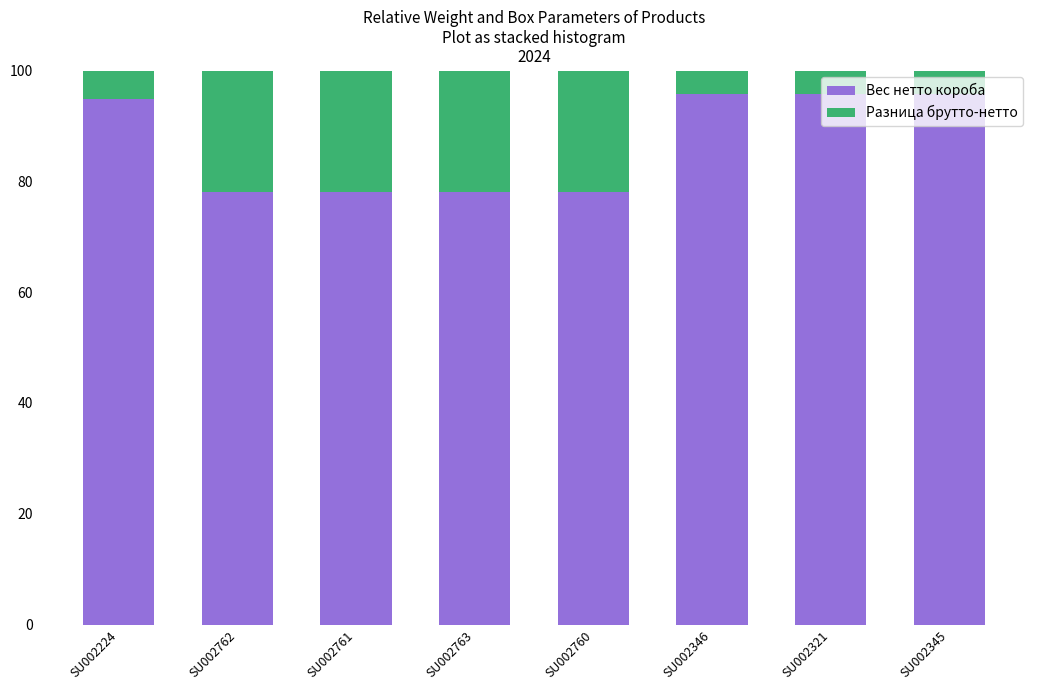

What is the average value of the Вес нетто короба series?

86.8